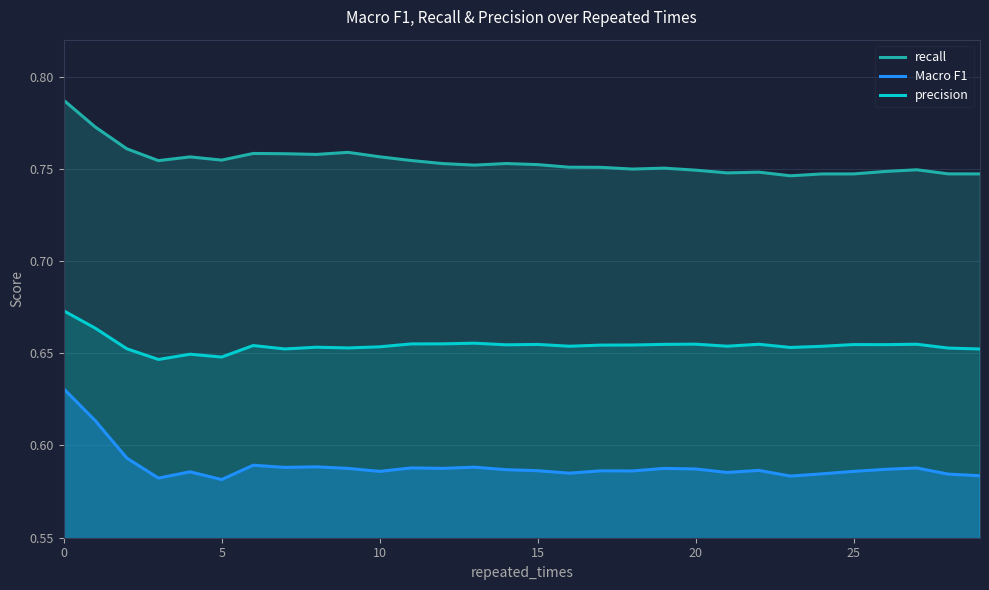

What is the value of the precision point at the 19th from the left?

0.7